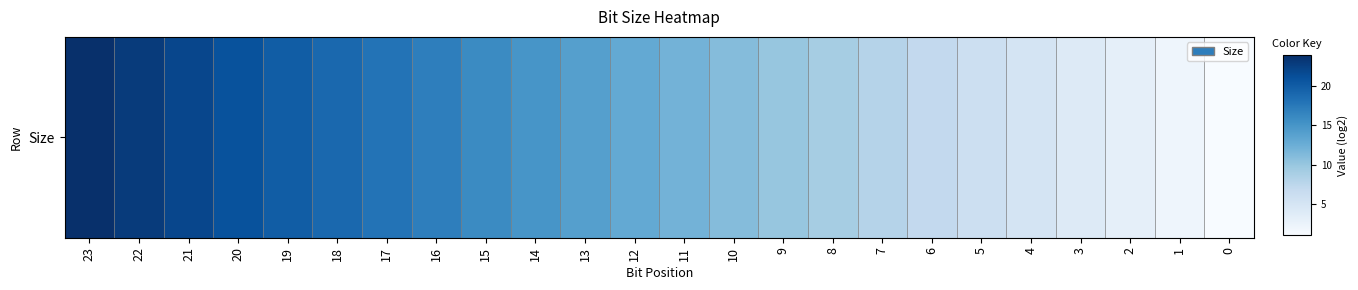

Reading left to right, what are all the values shown in this chart?

24	23	22	21	20	19	18	17	16	15	14	13	12	11	10	9	8	7	6	5	4	3	2	1